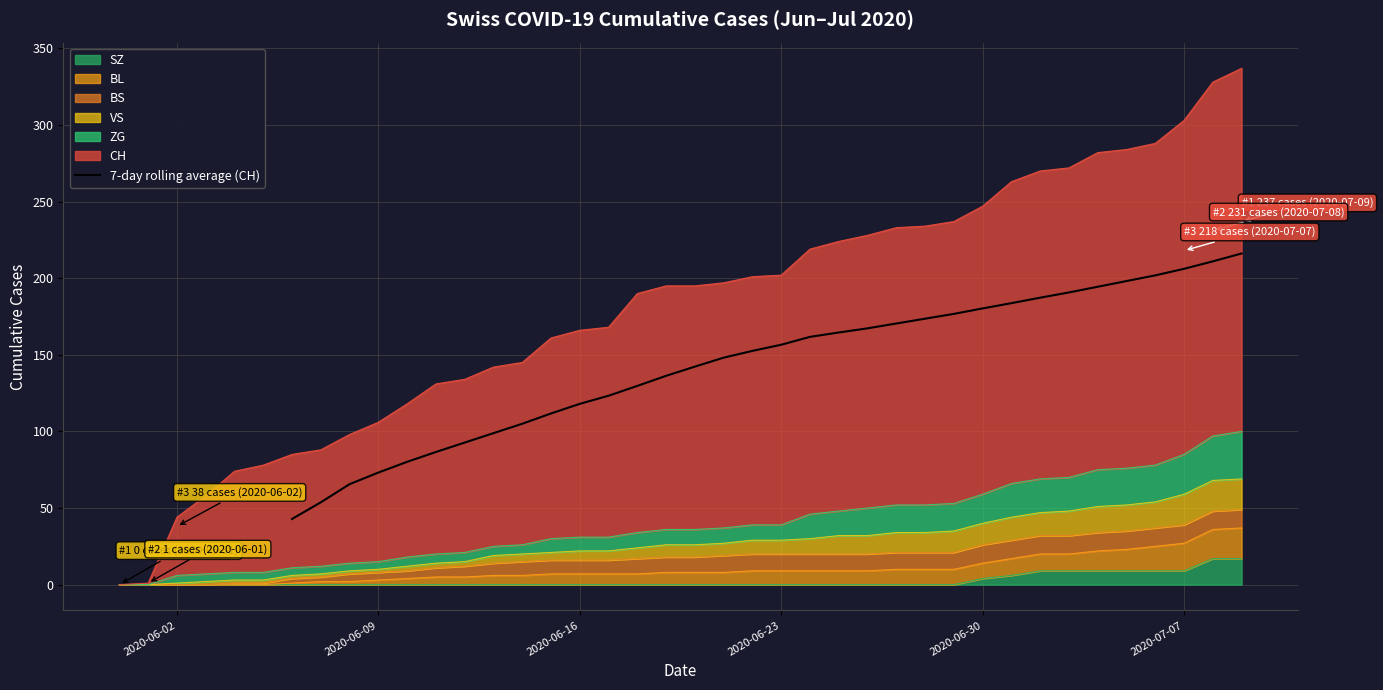

How many values are below 156?

17